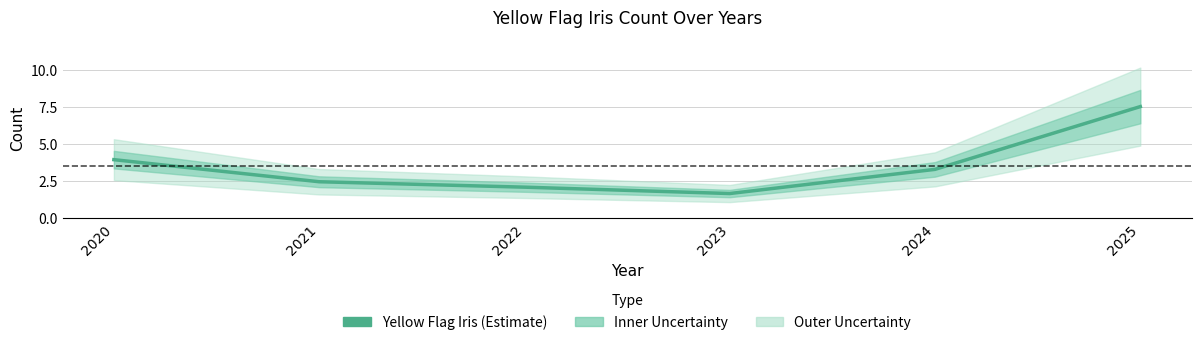

What is the difference between the values at 2025 and 2024?

4.2